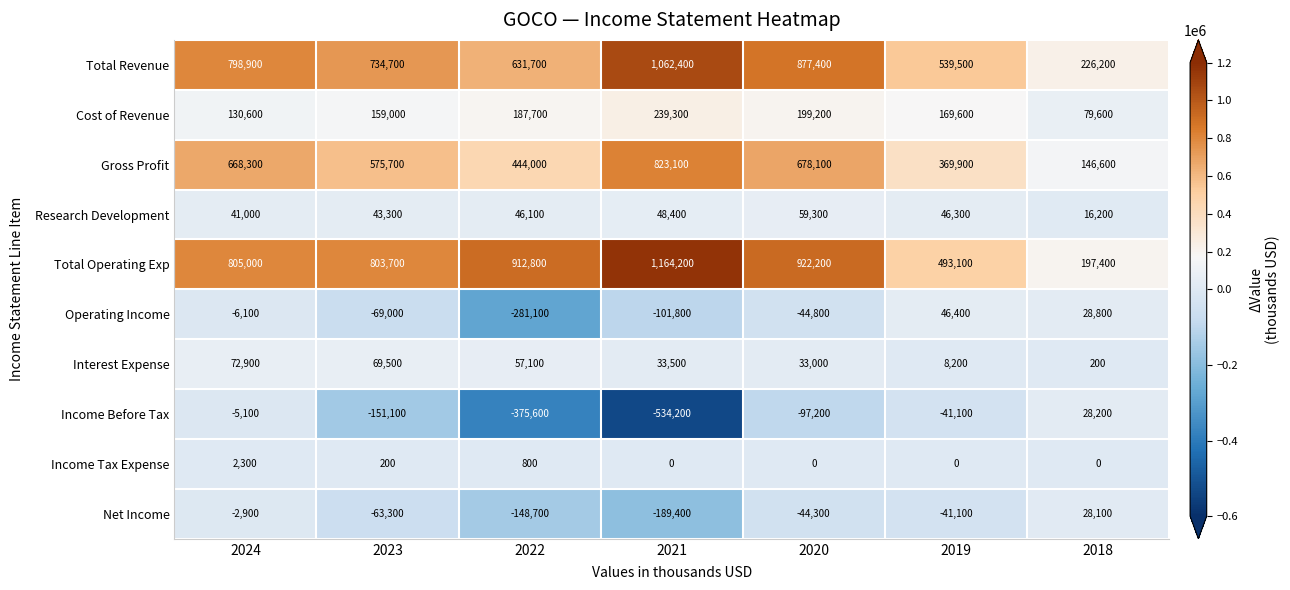

What is the sum of all Total Operating Exp values?

5298400